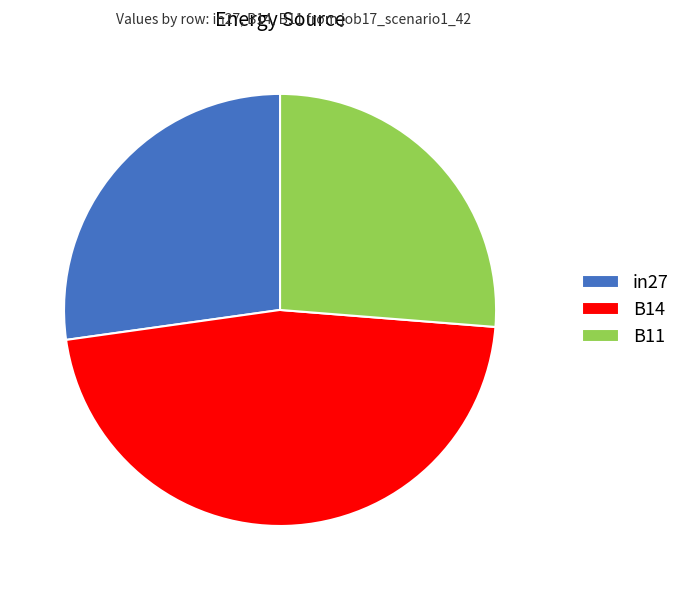

Which category has the biggest portion of the pie?

B14